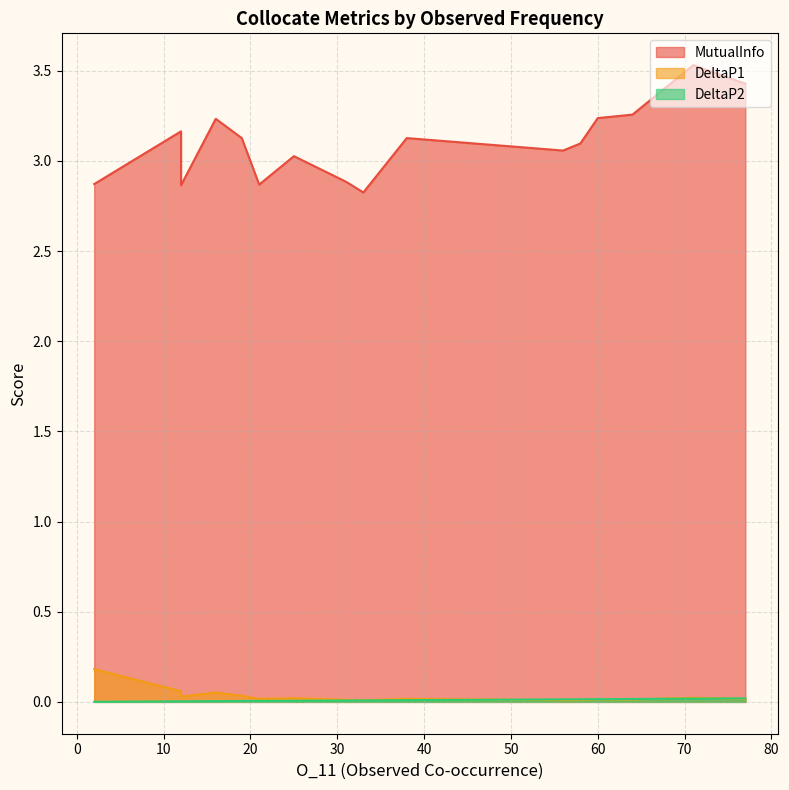

List the labels in order of DeltaP2 value, largest first.

77, 71, 64, 60, 58, 56, 38, 33, 31, 25, 21, 19, 16, 12, 12, 2